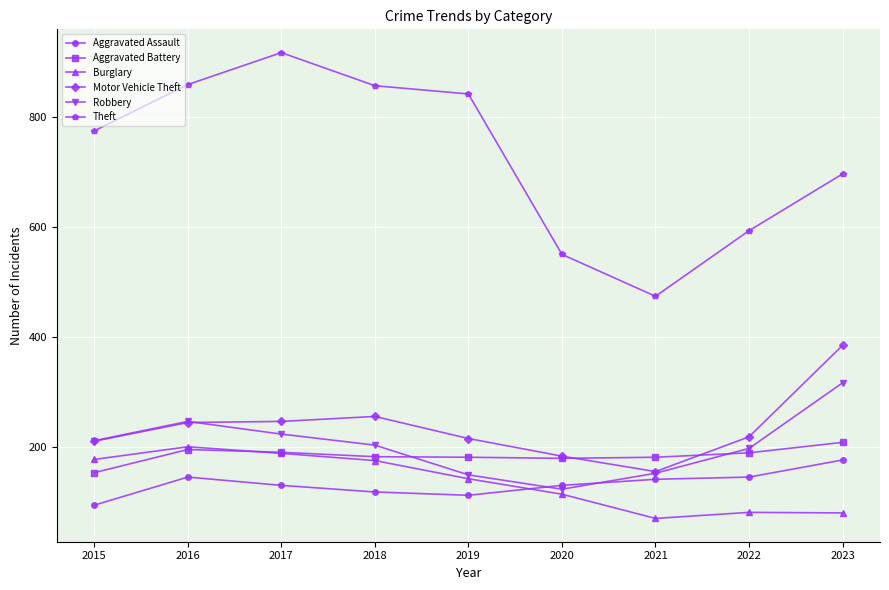

At which label is Theft closest to 695?

2023